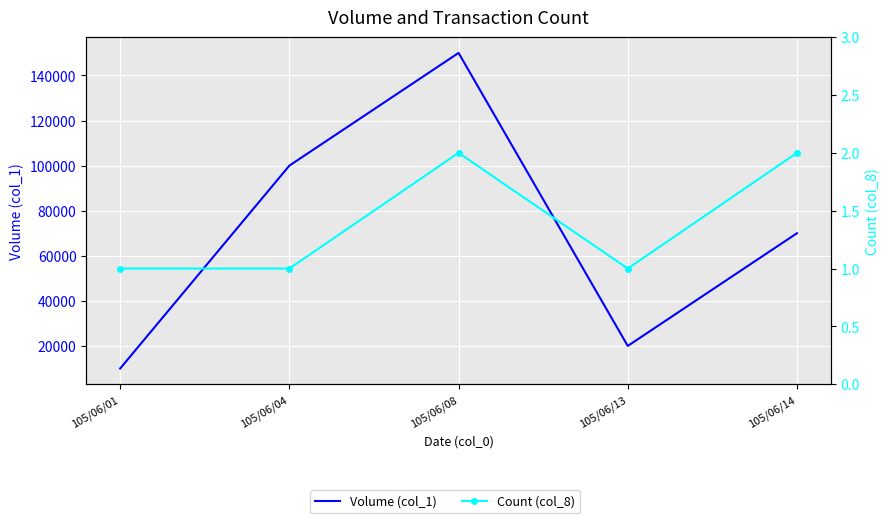

What is the difference between the highest and lowest values at 105/06/13?

19999